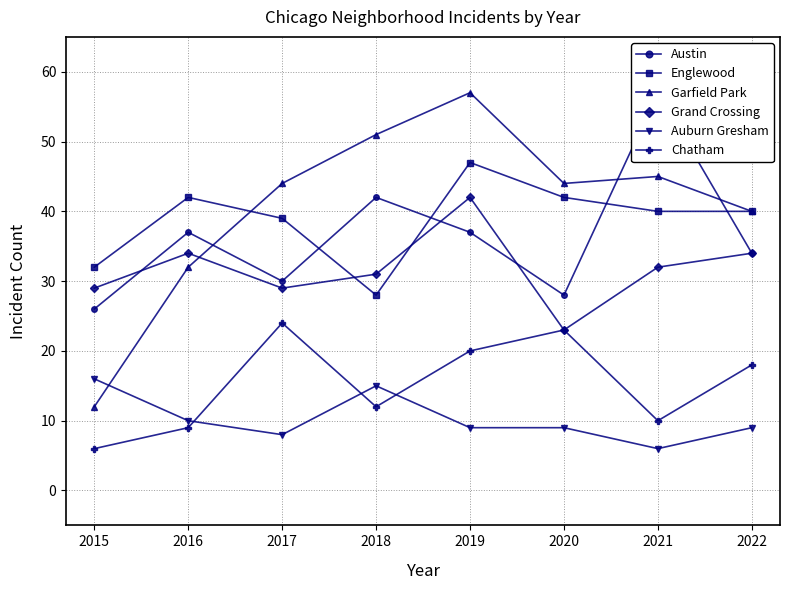

What is the difference between the maximum and minimum values in the Englewood series?

19